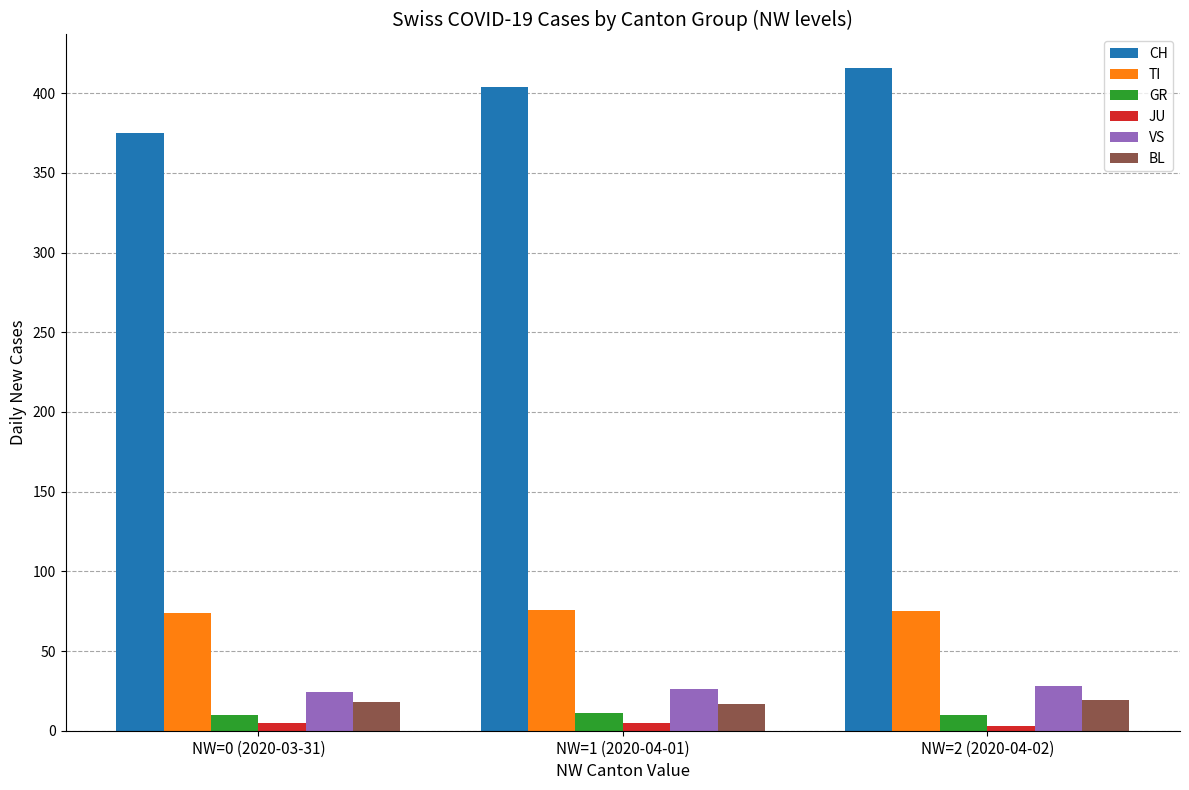

How many bars are there in total?

18